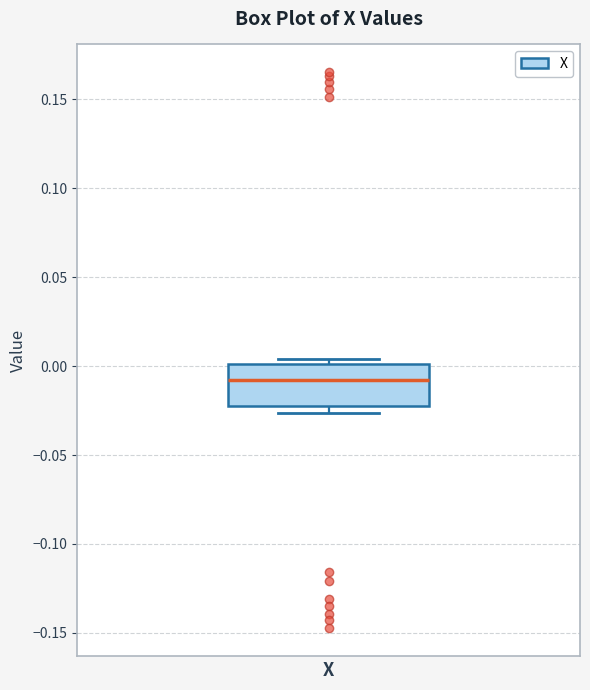

Transcribe this box plot: give where the median line is, the range the box spans, and where the two whiskers end, as read against the y-axis. The values are not printed on the chart, so give them approximately, as read against the axis.

median -0.010, box -0.020 to 0.000, whiskers -0.025 to 0.005